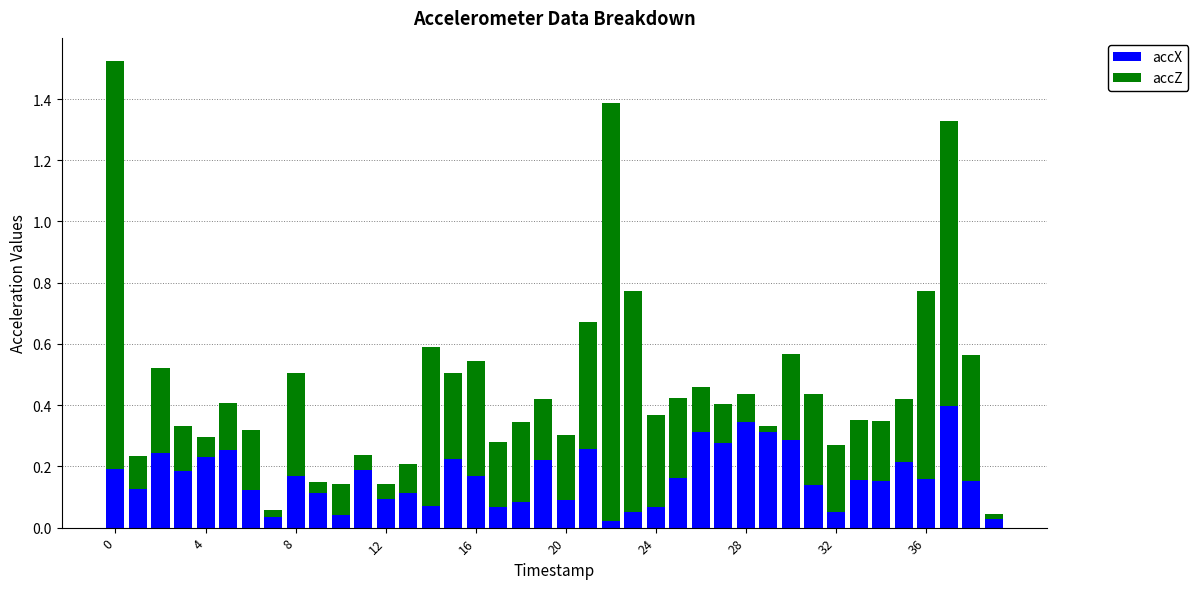

Are the bars horizontal?

No